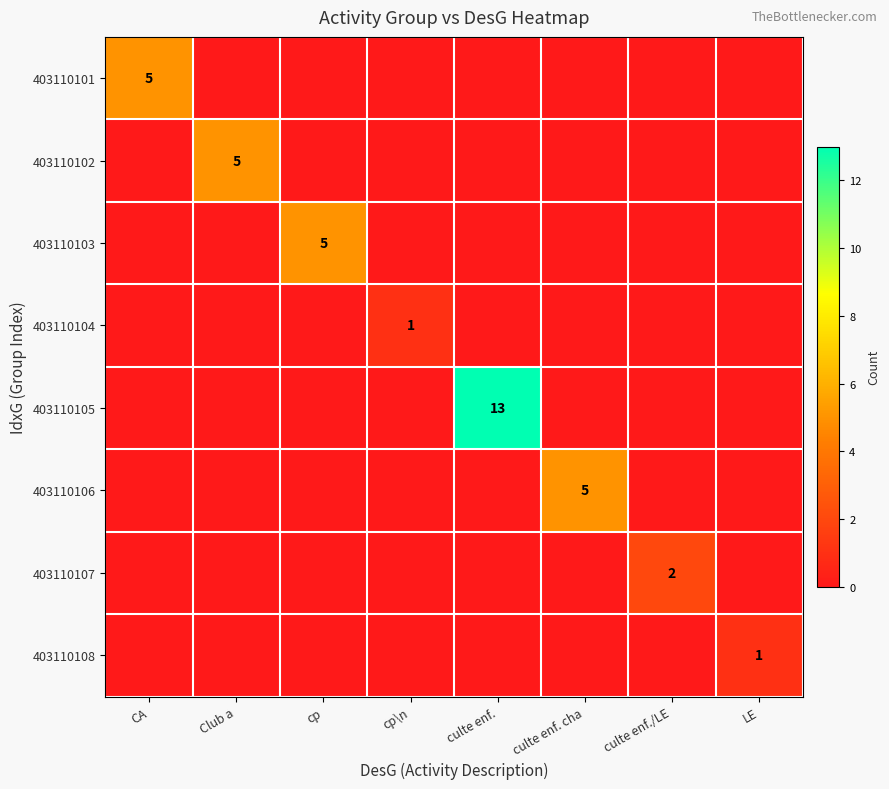

Which series has the largest total across all categories?

403110105